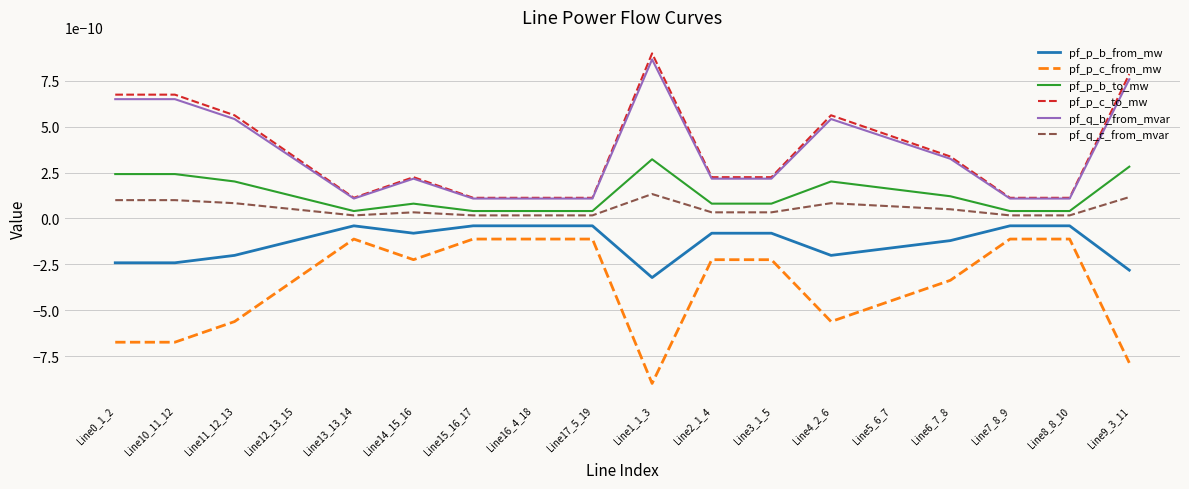

At Line12_13_15, list the series in order from smallest to largest.

pf_p_c_from_mw, pf_p_b_from_mw, pf_q_c_from_mvar, pf_p_b_to_mw, pf_q_b_from_mvar, pf_p_c_to_mw